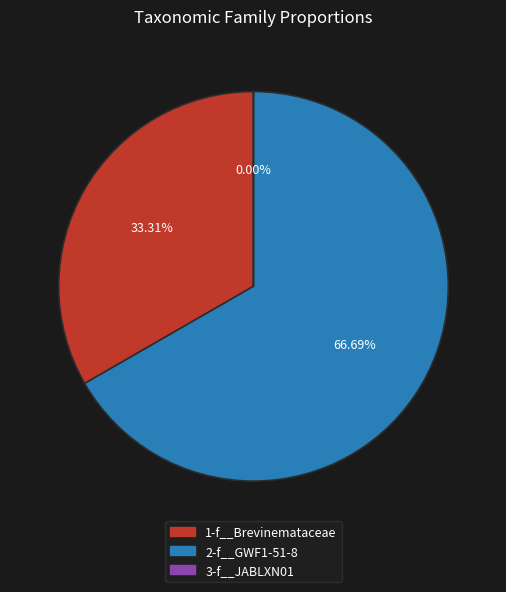

Count the number of slices in the pie.

2